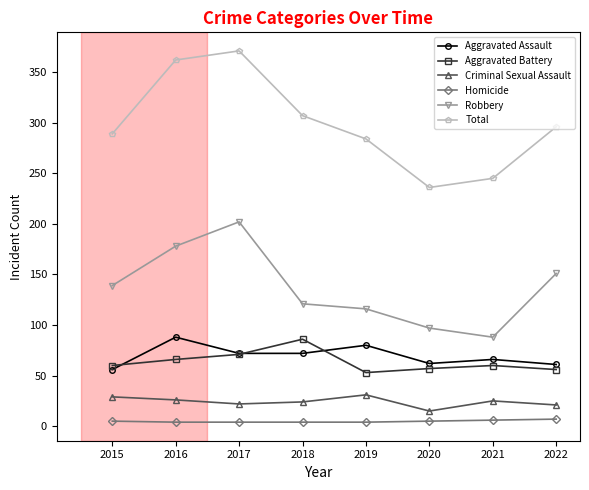

At how many categories does at least one series exceed 81?

8